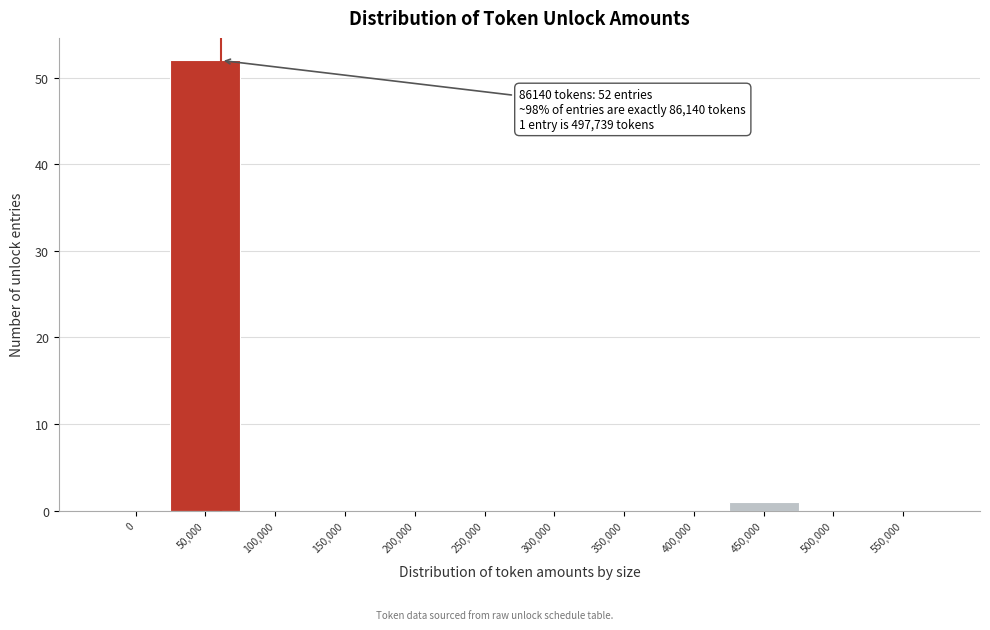

Reading left to right, list all the values displayed in this chart.

0=0	50,000=52	100,000=0	150,000=0	200,000=0	250,000=0	300,000=0	350,000=0	400,000=0	450,000=1	500,000=0	550,000=0